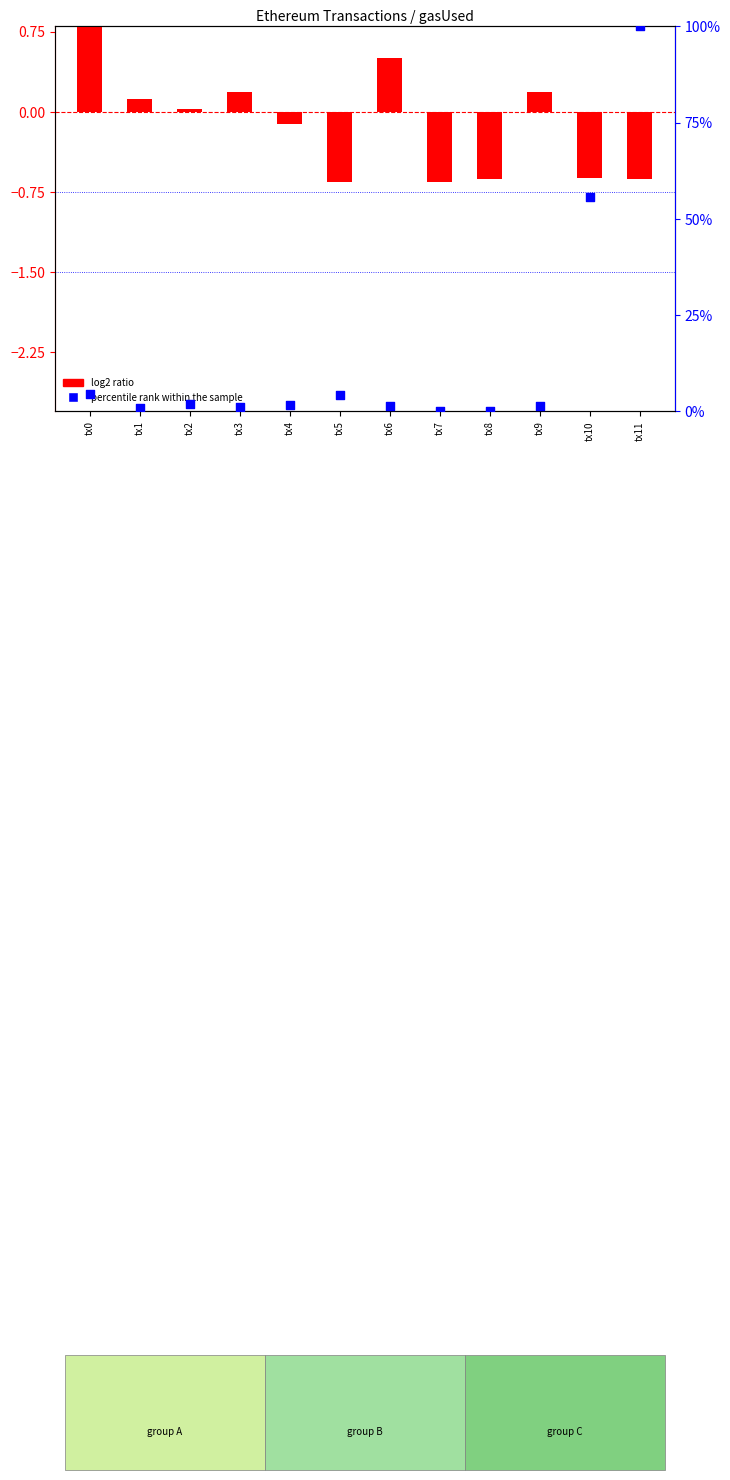

At how many categories does at least one series exceed 56?

1